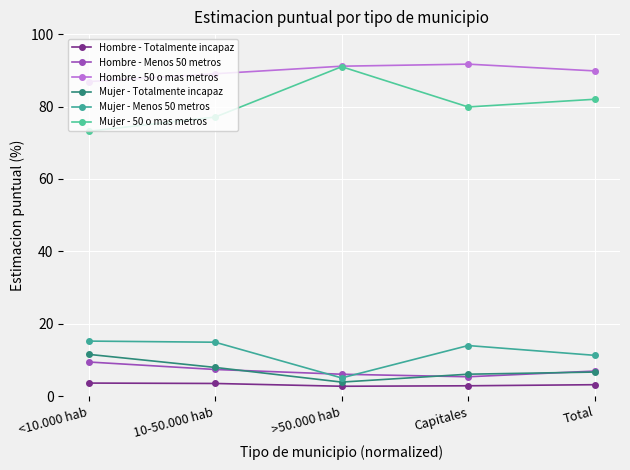

What are all the series names shown in the legend?

Hombre - Totalmente incapaz, Hombre - Menos 50 metros, Hombre - 50 o mas metros, Mujer - Totalmente incapaz, Mujer - Menos 50 metros, Mujer - 50 o mas metros